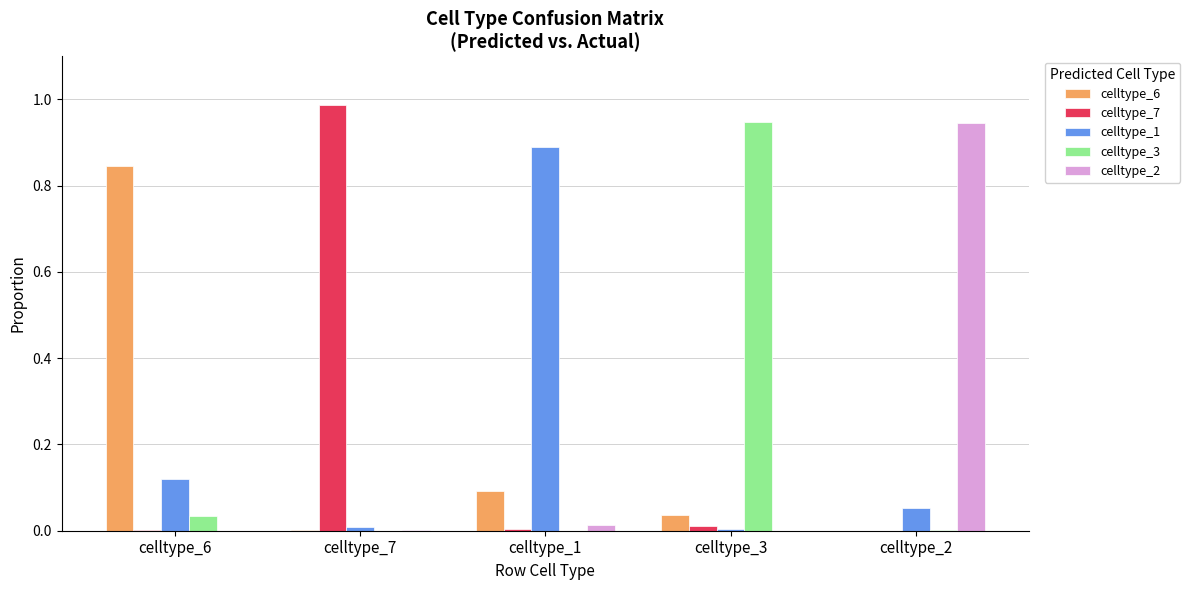

True or false: celltype_7 has a value of 0.0 at celltype_1.

True